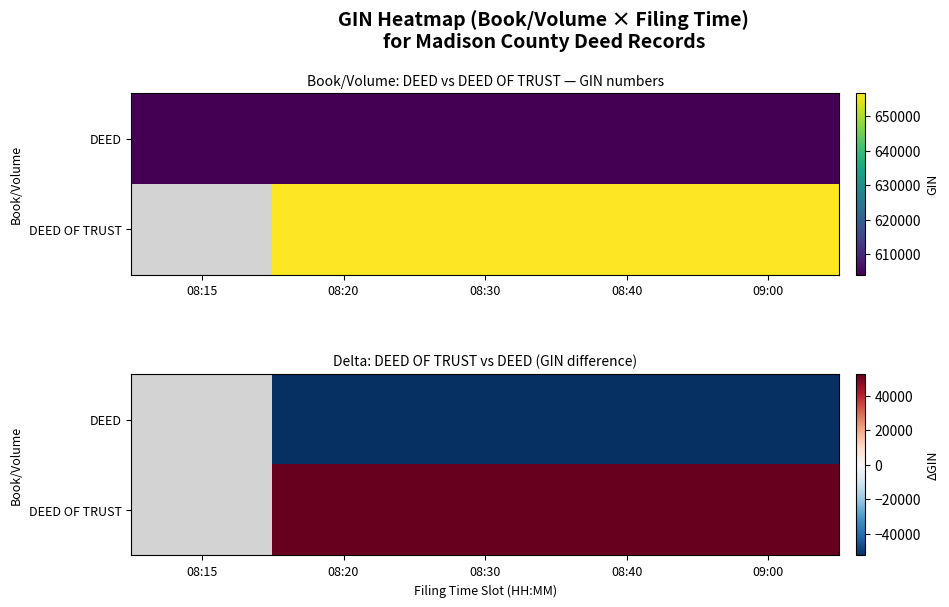

Which category has the lowest value across all series?

08:40